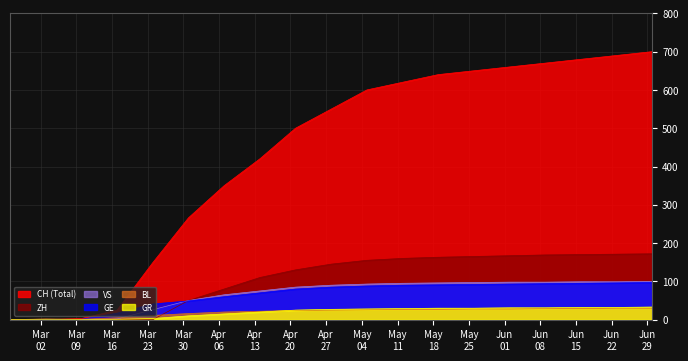

True or false: ZH and GE cross at least once.

True